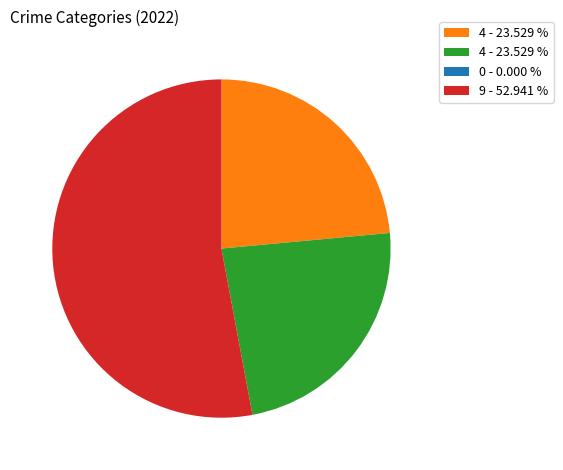

Does any single category account for the majority?

Yes